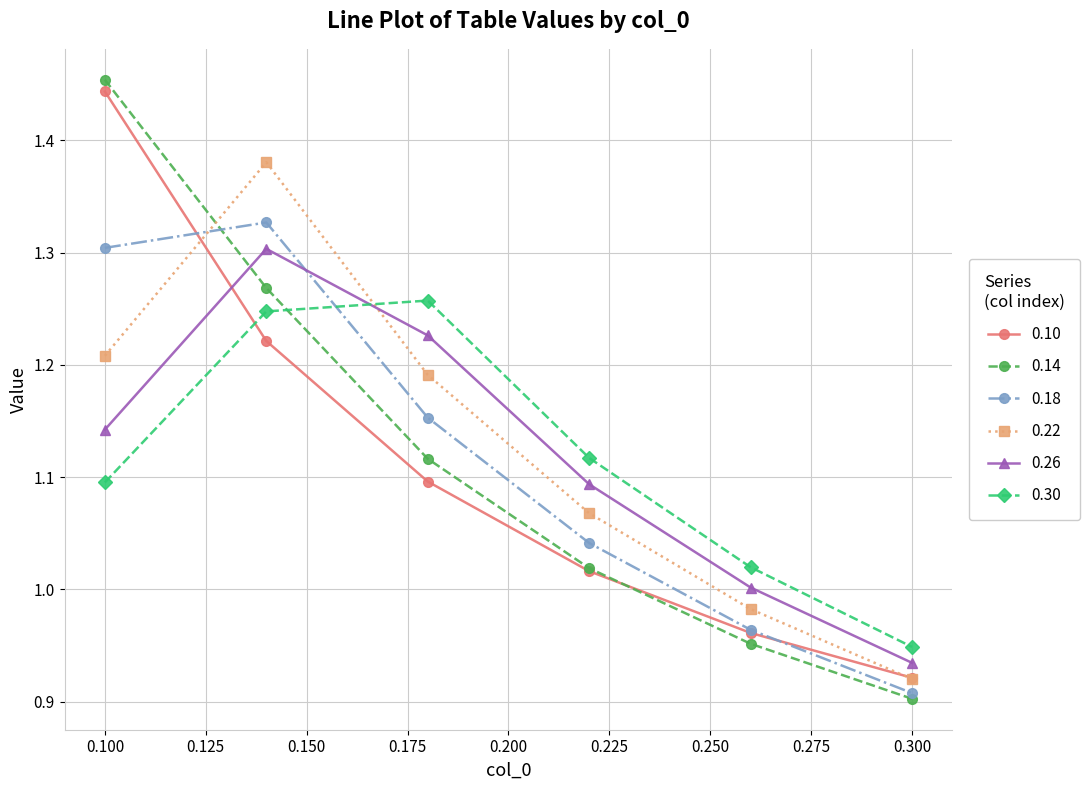

How many times do 0.22 and 0.30 cross each other?

1